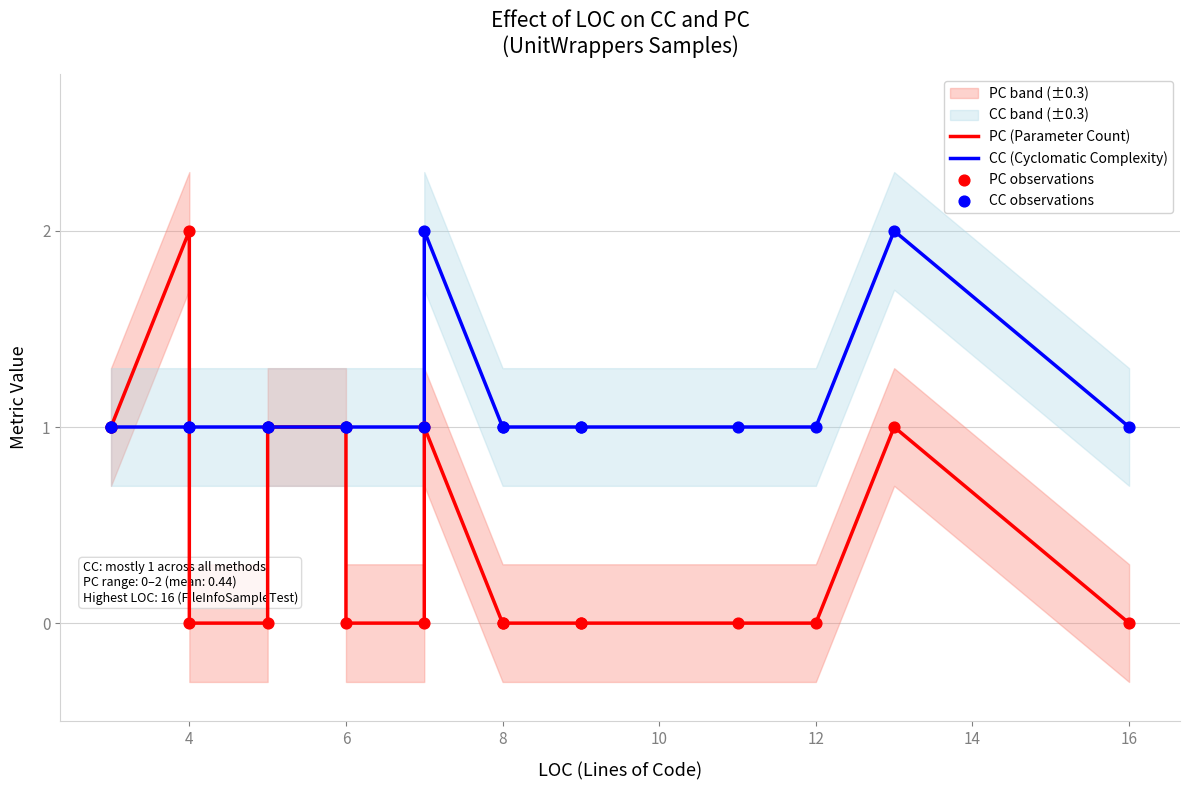

Is the value of CC observations at 17 greater than the value of CC (Cyclomatic Complexity) at 9?

No